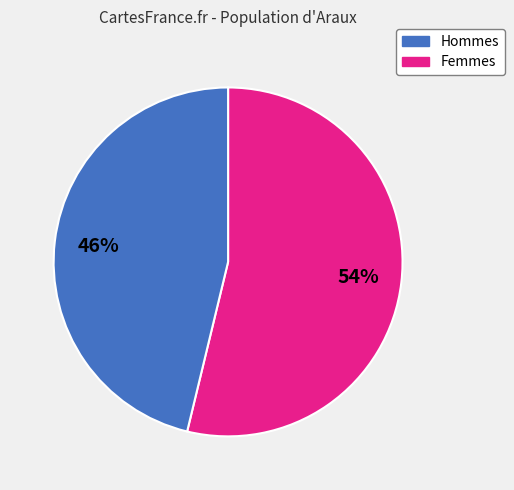

To the nearest percent, what is the average slice percentage?

50%